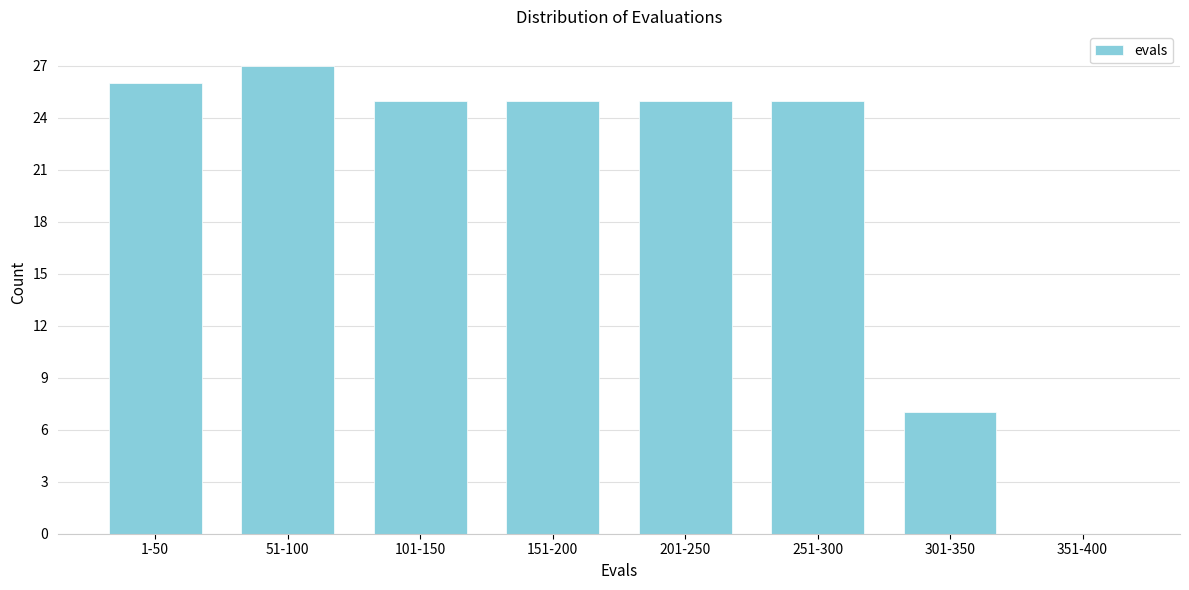

Reading left to right, what are all the values shown in this chart?

1-50=26	51-100=27	101-150=25	151-200=25	201-250=25	251-300=25	301-350=7	351-400=0